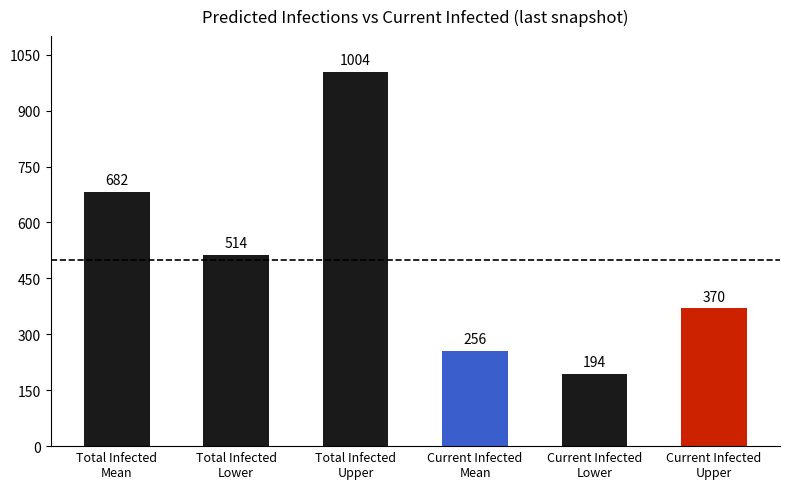

Reading left to right, extract all data points from this chart.

682	514	1004	256	194	370